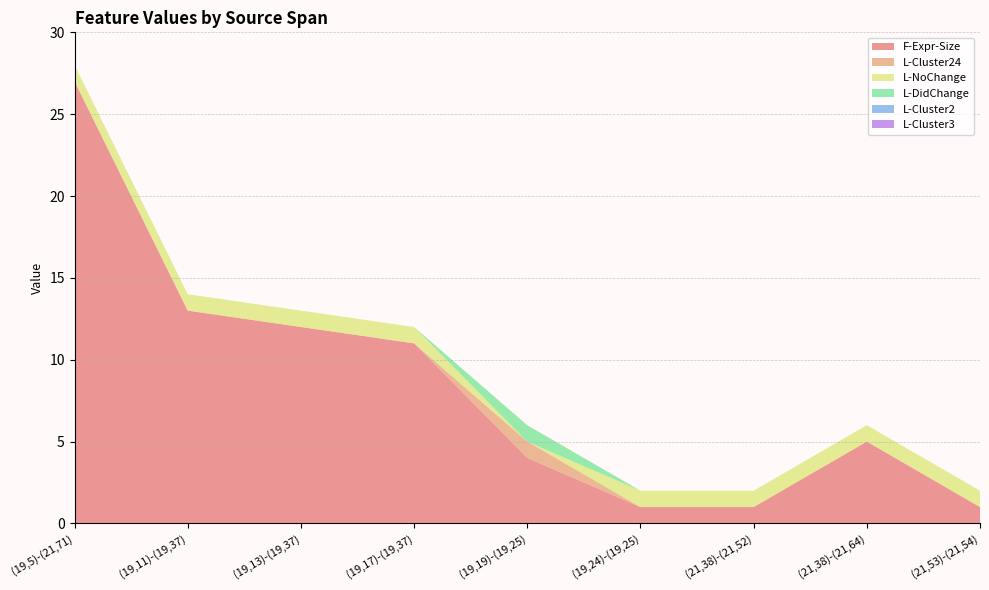

Reading left to right, list all the values displayed in this chart.

F-Expr-Size: 27	13	12	11	4	1	1	5	1
L-Cluster24: 0	0	0	0	1	0	0	0	0
L-NoChange: 1	1	1	1	0	1	1	1	1
L-DidChange: 0	0	0	0	1	0	0	0	0
L-Cluster2: 0	0	0	0	0	0	0	0	0
L-Cluster3: 0	0	0	0	0	0	0	0	0